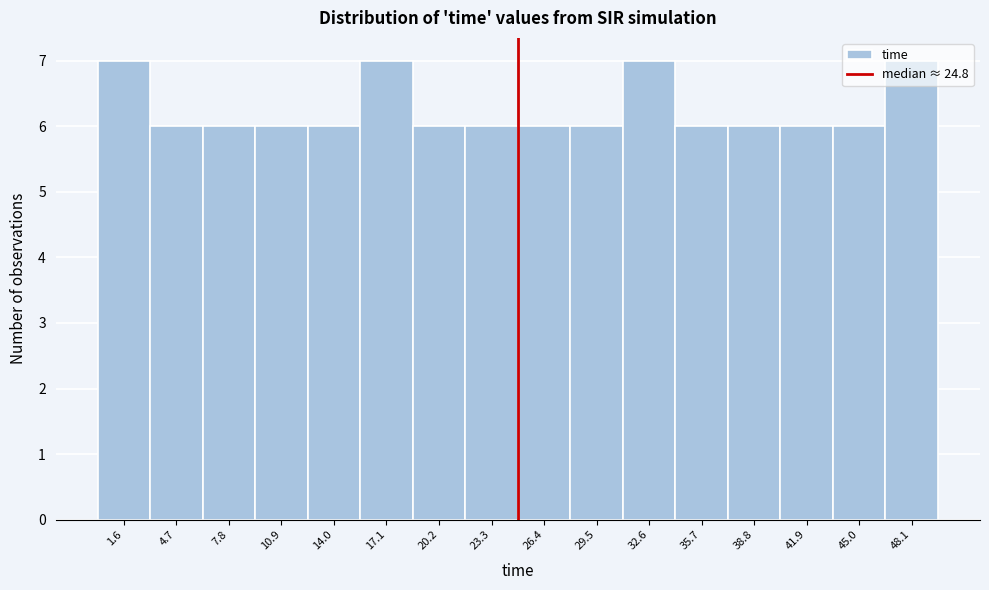

Reading left to right, transcribe this chart: for each bar, give the range it covers on the x-axis and its height. Neither the bar edges nor the heights are printed on the chart, so give them approximately, as read against the axes.

0.0 to 3.0: 7
3.0 to 6.0: 6
6.0 to 9.5: 6
9.5 to 12.5: 6
12.5 to 15.5: 6
15.5 to 18.5: 7
18.5 to 21.5: 6
21.5 to 25.0: 6
25.0 to 28.0: 6
28.0 to 31.0: 6
31.0 to 34.0: 7
34.0 to 37.0: 6
37.0 to 40.5: 6
40.5 to 43.5: 6
43.5 to 46.5: 6
46.5 to 49.5: 7